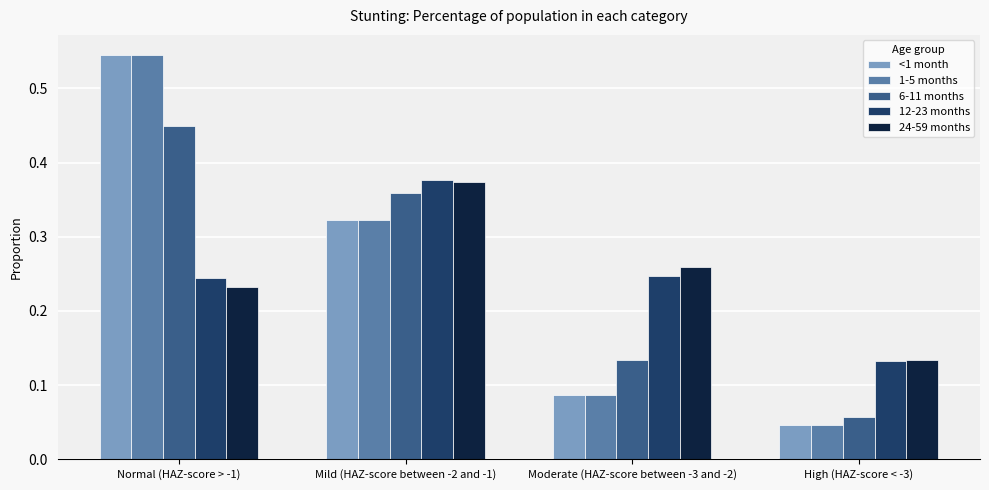

What is the total value across all series at Mild (HAZ-score between -2 and -1)?

1.8